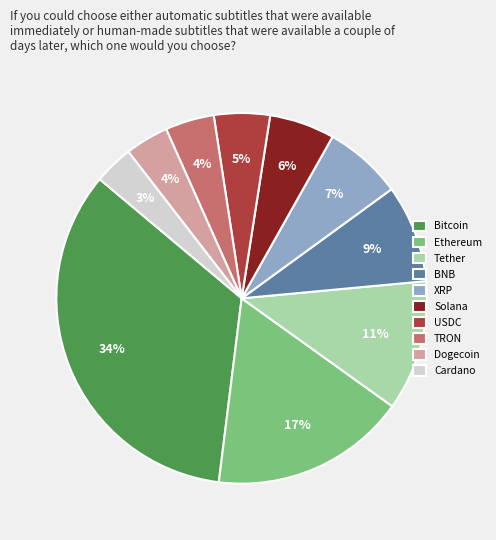

Do BNB and Bitcoin together represent more than half of the pie?

No